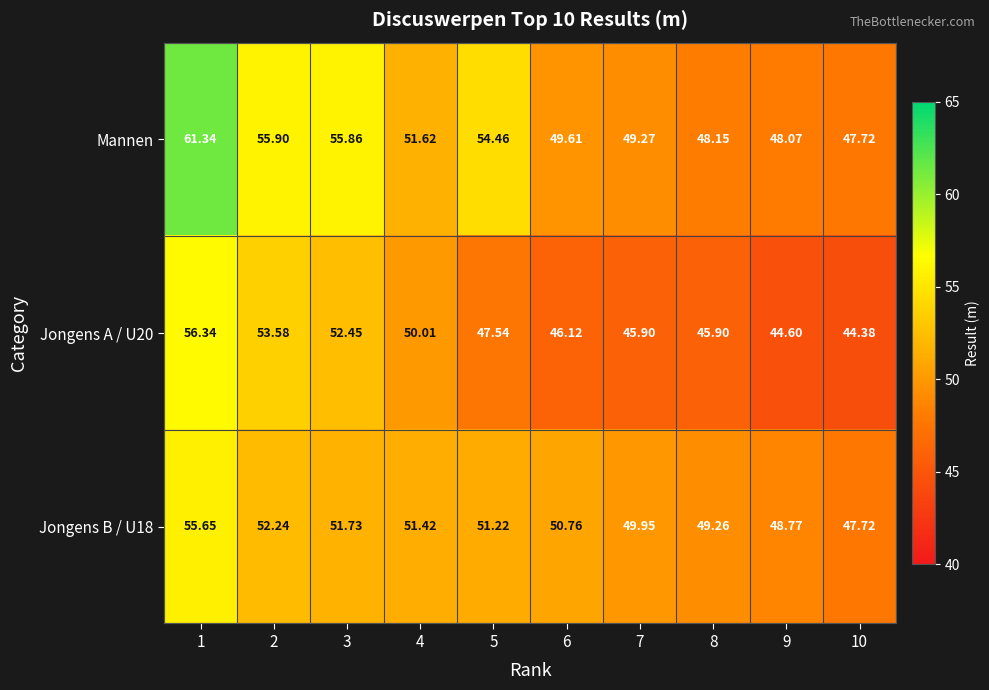

Which series has the largest total across all categories?

Mannen